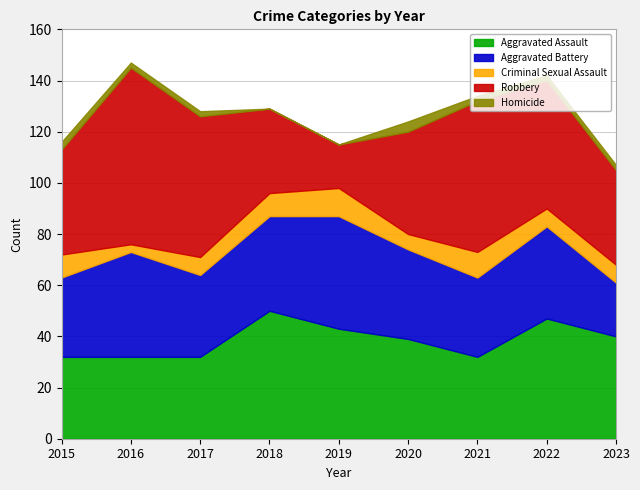

What are all the series names shown in the legend?

Aggravated Assault, Aggravated Battery, Criminal Sexual Assault, Robbery, Homicide